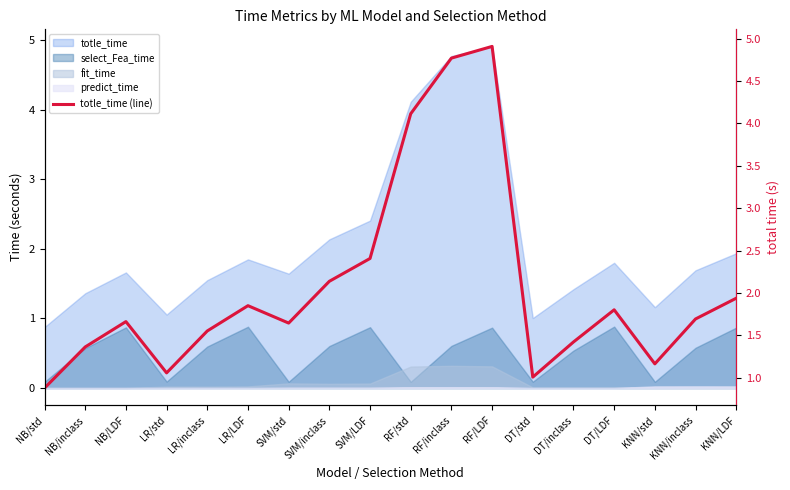

What is the label of the 3rd point from the right?

KNN/std